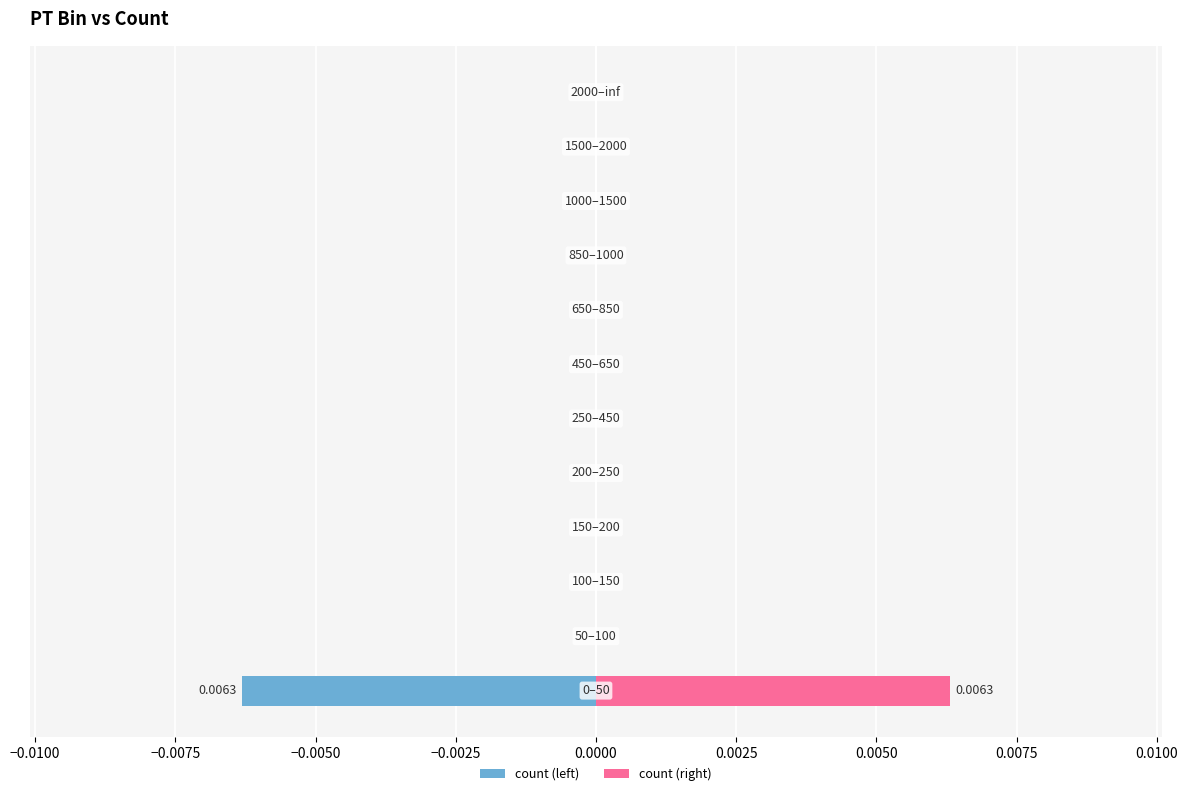

Which series has the widest spread of values?

count (left)